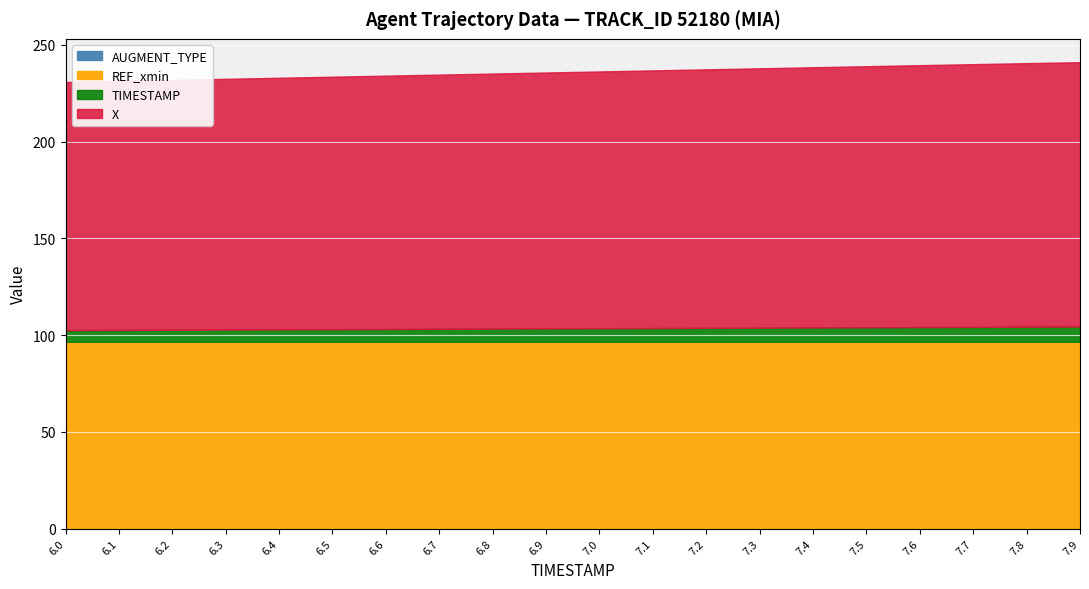

Reading left to right, list all the values displayed in this chart.

TIMESTAMP: 6.0=6.0	6.1=6.1	6.2=6.2	6.3=6.3	6.4=6.4	6.5=6.5	6.6=6.6	6.7=6.7	6.8=6.8	6.9=6.9	7.0=7.0	7.1=7.1	7.2=7.2	7.3=7.3	7.4=7.4	7.5=7.5	7.6=7.6	7.7=7.7	7.8=7.8	7.9=7.9
X: 6.0=128.3	6.1=128.8	6.2=129.2	6.3=129.6	6.4=130.1	6.5=130.5	6.6=131.0	6.7=131.4	6.8=131.9	6.9=132.3	7.0=132.8	7.1=133.2	7.2=133.6	7.3=134.1	7.4=134.5	7.5=135.0	7.6=135.4	7.7=135.8	7.8=136.2	7.9=136.7
REF_xmin: 6.0=96.6	6.1=96.6	6.2=96.6	6.3=96.6	6.4=96.6	6.5=96.6	6.6=96.6	6.7=96.6	6.8=96.6	6.9=96.6	7.0=96.6	7.1=96.6	7.2=96.6	7.3=96.6	7.4=96.6	7.5=96.6	7.6=96.6	7.7=96.6	7.8=96.6	7.9=96.6
AUGMENT_TYPE: 6.0=0.0	6.1=0.0	6.2=0.0	6.3=0.0	6.4=0.0	6.5=0.0	6.6=0.0	6.7=0.0	6.8=0.0	6.9=0.0	7.0=0.0	7.1=0.0	7.2=0.0	7.3=0.0	7.4=0.0	7.5=0.0	7.6=0.0	7.7=0.0	7.8=0.0	7.9=0.0